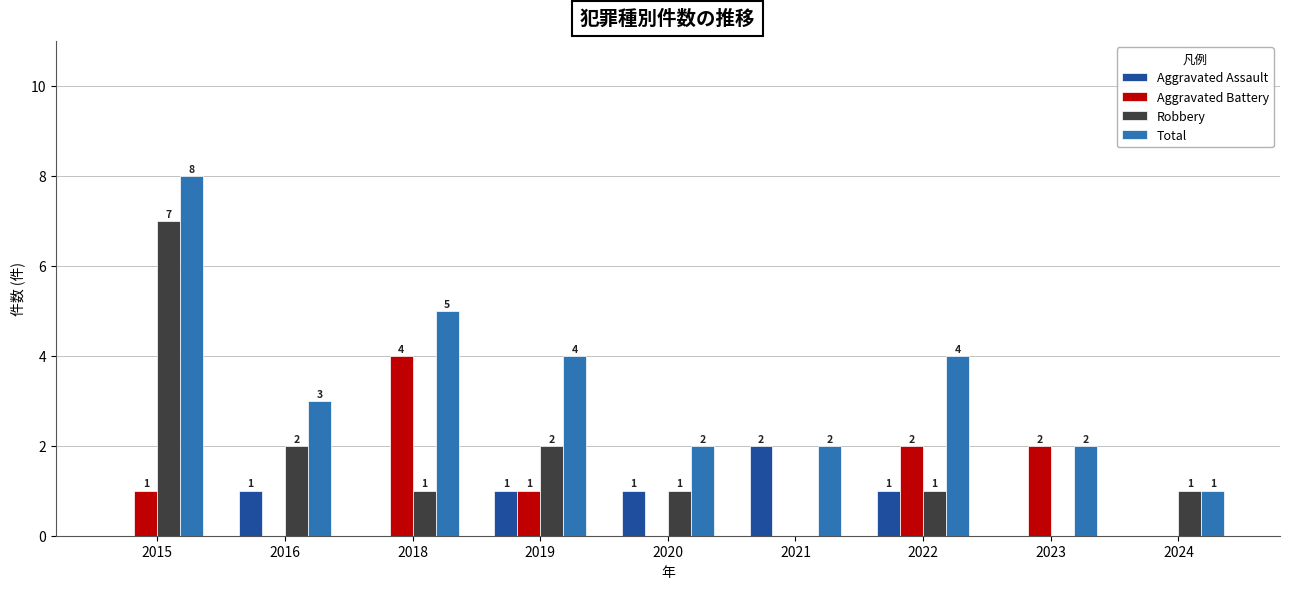

At which category is the sum across all series the highest?

2015